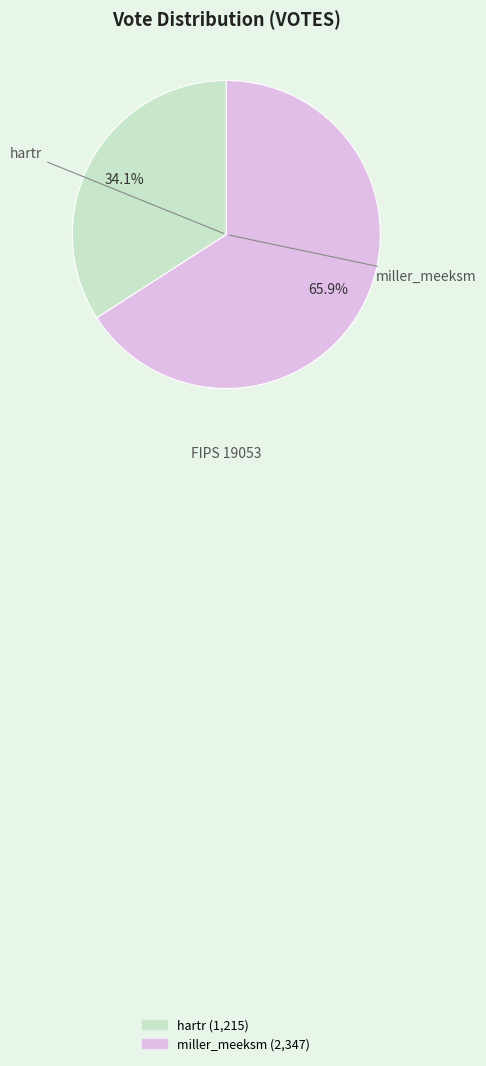

Is the sum of hartr and miller_meeksm greater than half?

Yes